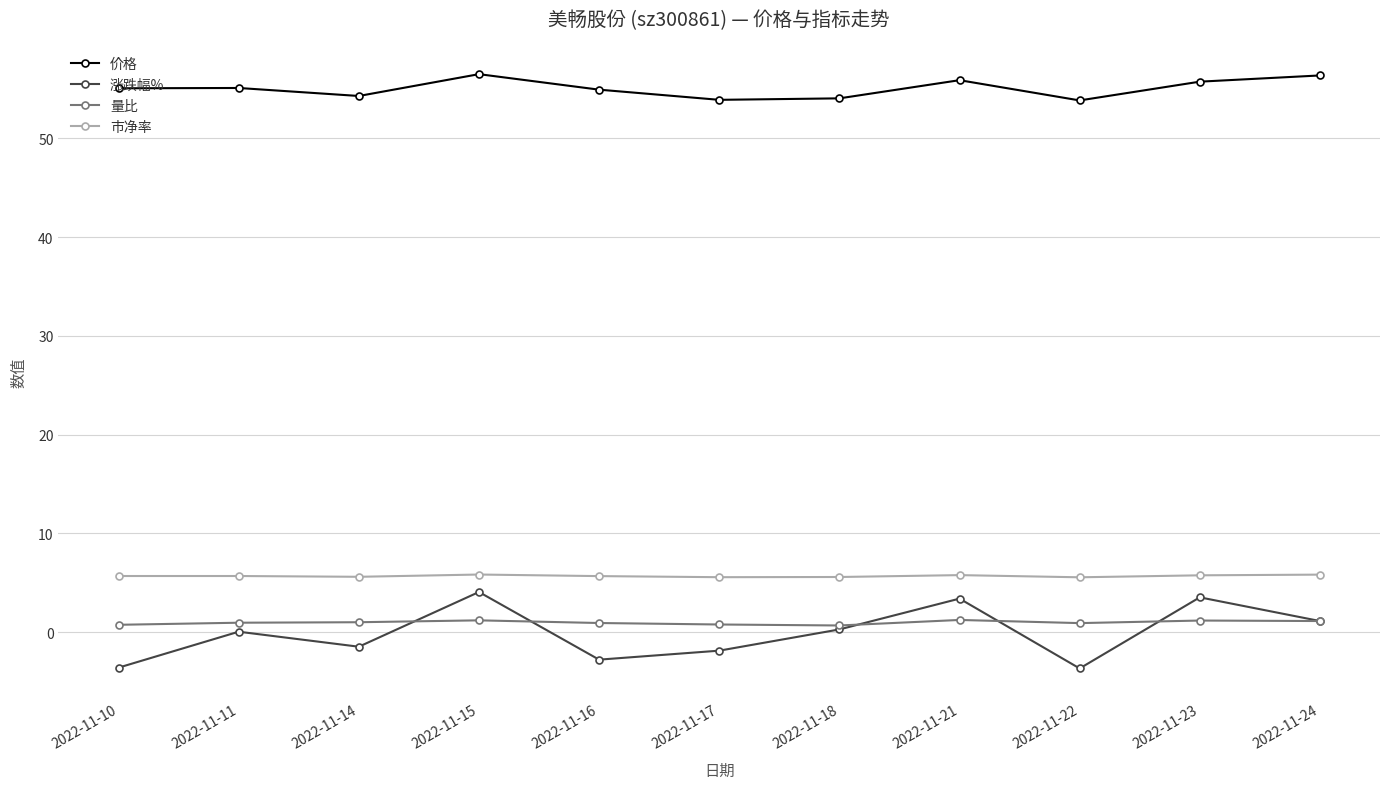

True or false: 价格 has more than 1 points higher than both neighbors.

True